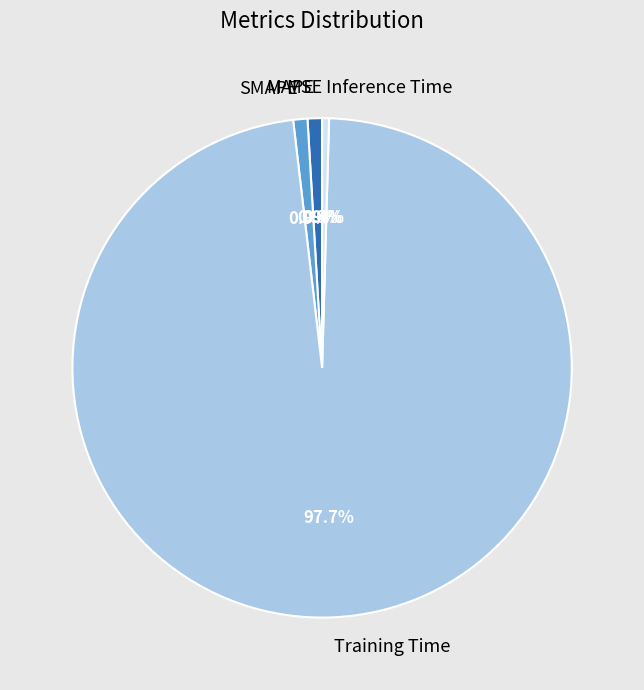

Is the sum of Inference Time and MAPE greater than half?

No